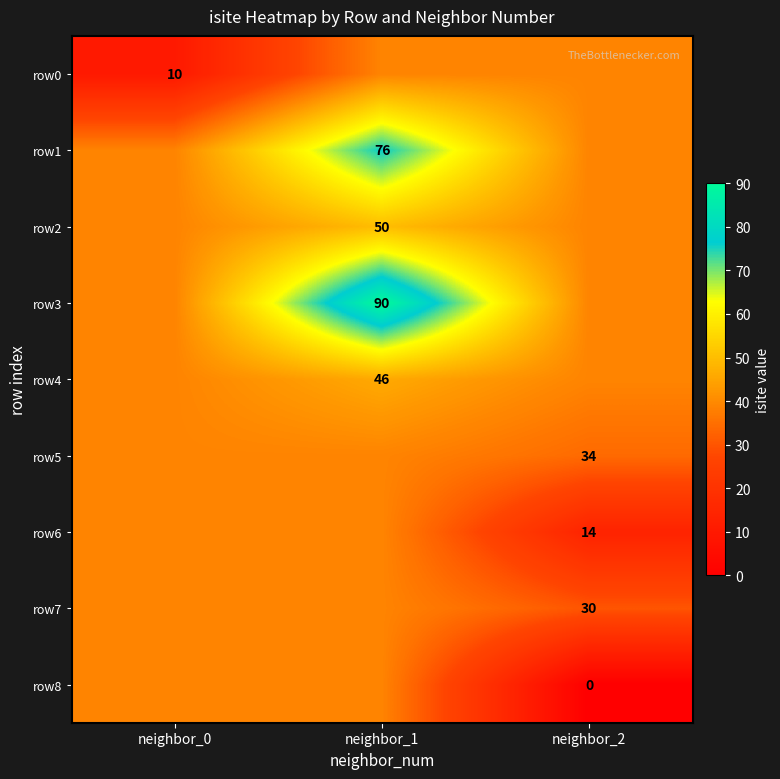

Where does the row0 series first go above 38?

neighbor_1